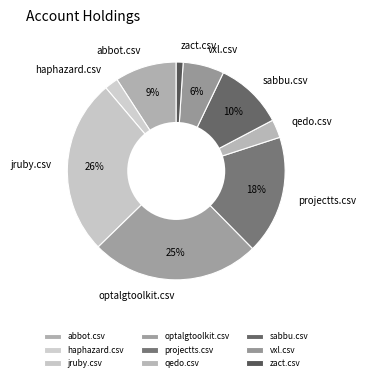

Which has a higher value, qedo.csv or sabbu.csv?

sabbu.csv